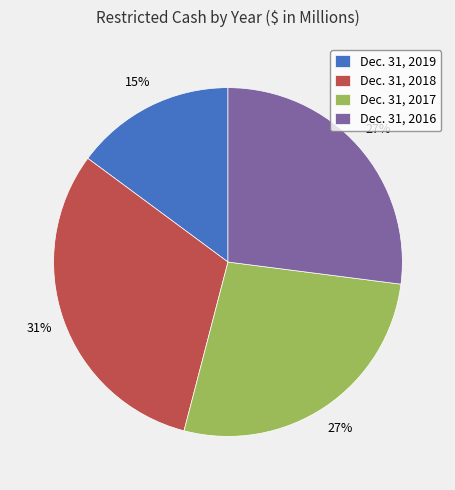

Is there a majority slice in this chart?

No